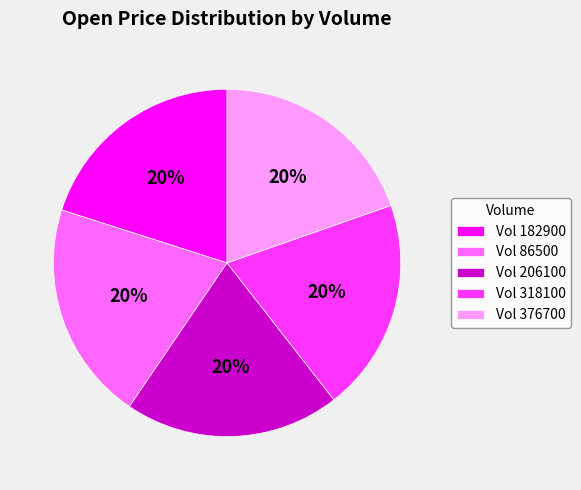

Is Vol 318100 the majority of the pie?

No